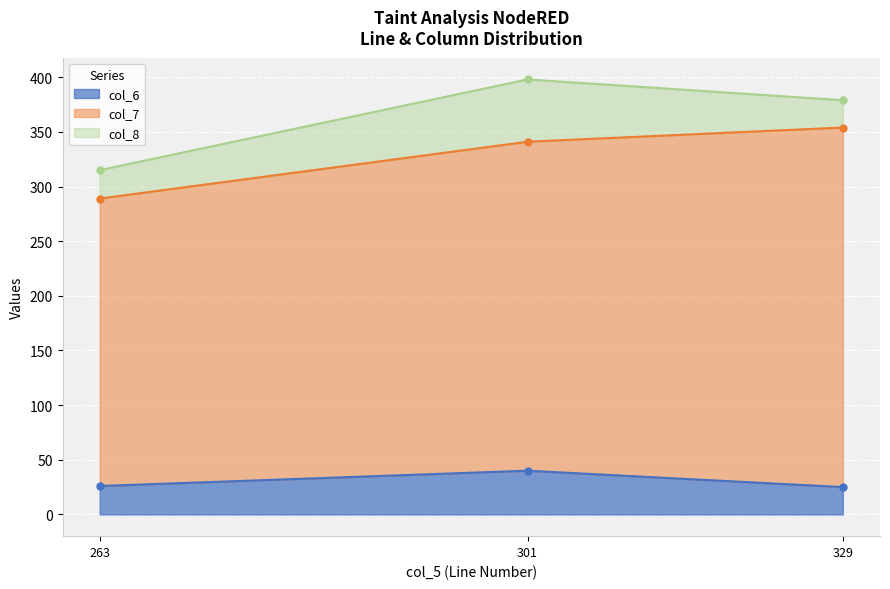

What is the sum of the col_6 values at 263 and 301?

66